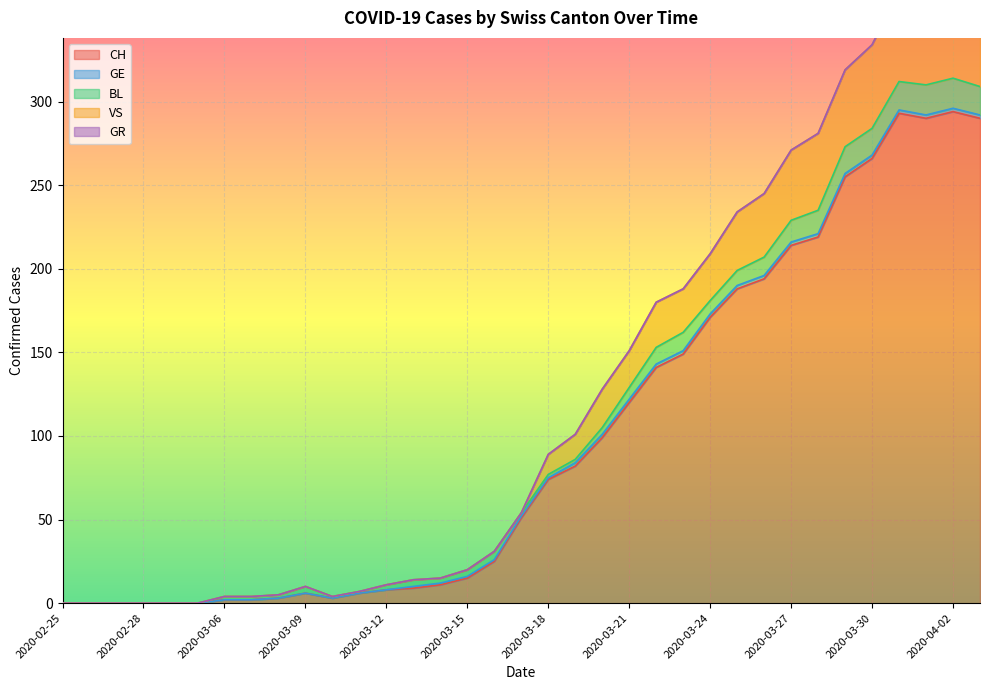

Reading right to left, transcribe all the data shown in this chart.

CH: 2020-04-03=290	2020-04-02=294	2020-04-01=290	2020-03-31=293	2020-03-30=266	2020-03-29=255	2020-03-28=219	2020-03-27=214	2020-03-26=194	2020-03-25=188	2020-03-24=171	2020-03-23=149	2020-03-22=141	2020-03-21=120	2020-03-20=99	2020-03-19=82	2020-03-18=74	2020-03-17=51	2020-03-16=25	2020-03-15=15	2020-03-14=11	2020-03-13=9	2020-03-12=8	2020-03-11=6	2020-03-10=3	2020-03-09=6	2020-03-08=3	2020-03-07=2	2020-03-06=2	2020-03-01=0	2020-02-29=0	2020-02-28=0	2020-02-27=0	2020-02-26=0	2020-02-25=0
GE: 2020-04-03=2	2020-04-02=2	2020-04-01=2	2020-03-31=2	2020-03-30=2	2020-03-29=2	2020-03-28=2	2020-03-27=2	2020-03-26=2	2020-03-25=2	2020-03-24=2	2020-03-23=2	2020-03-22=2	2020-03-21=2	2020-03-20=2	2020-03-19=2	2020-03-18=1	2020-03-17=1	2020-03-16=1	2020-03-15=1	2020-03-14=1	2020-03-13=1	2020-03-12=0	2020-03-11=0	2020-03-10=0	2020-03-09=0	2020-03-08=0	2020-03-07=0	2020-03-06=0	2020-03-01=0	2020-02-29=0	2020-02-28=0	2020-02-27=0	2020-02-26=0	2020-02-25=0
BL: 2020-04-03=17	2020-04-02=18	2020-04-01=18	2020-03-31=17	2020-03-30=16	2020-03-29=16	2020-03-28=14	2020-03-27=13	2020-03-26=11	2020-03-25=9	2020-03-24=8	2020-03-23=11	2020-03-22=10	2020-03-21=7	2020-03-20=4	2020-03-19=2	2020-03-18=2	2020-03-17=2	2020-03-16=5	2020-03-15=4	2020-03-14=3	2020-03-13=4	2020-03-12=3	2020-03-11=1	2020-03-10=1	2020-03-09=4	2020-03-08=2	2020-03-07=2	2020-03-06=2	2020-03-01=0	2020-02-29=0	2020-02-28=0	2020-02-27=0	2020-02-26=0	2020-02-25=0
VS: 2020-04-03=59	2020-04-02=57	2020-04-01=53	2020-03-31=54	2020-03-30=50	2020-03-29=46	2020-03-28=46	2020-03-27=42	2020-03-26=38	2020-03-25=35	2020-03-24=28	2020-03-23=26	2020-03-22=27	2020-03-21=22	2020-03-20=23	2020-03-19=15	2020-03-18=12	2020-03-17=0	2020-03-16=0	2020-03-15=0	2020-03-14=0	2020-03-13=0	2020-03-12=0	2020-03-11=0	2020-03-10=0	2020-03-09=0	2020-03-08=0	2020-03-07=0	2020-03-06=0	2020-03-01=0	2020-02-29=0	2020-02-28=0	2020-02-27=0	2020-02-26=0	2020-02-25=0
GR: 2020-04-03=0	2020-04-02=0	2020-04-01=0	2020-03-31=0	2020-03-30=0	2020-03-29=0	2020-03-28=0	2020-03-27=0	2020-03-26=0	2020-03-25=0	2020-03-24=0	2020-03-23=0	2020-03-22=0	2020-03-21=0	2020-03-20=0	2020-03-19=0	2020-03-18=0	2020-03-17=0	2020-03-16=0	2020-03-15=0	2020-03-14=0	2020-03-13=0	2020-03-12=0	2020-03-11=0	2020-03-10=0	2020-03-09=0	2020-03-08=0	2020-03-07=0	2020-03-06=0	2020-03-01=0	2020-02-29=0	2020-02-28=0	2020-02-27=0	2020-02-26=0	2020-02-25=0